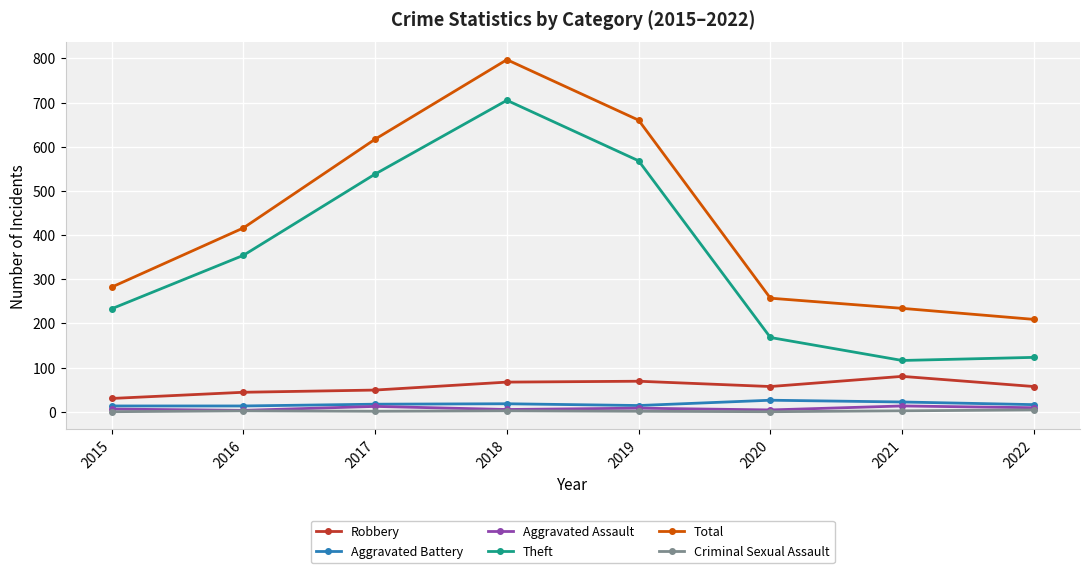

Which series has the largest total across all categories?

Total